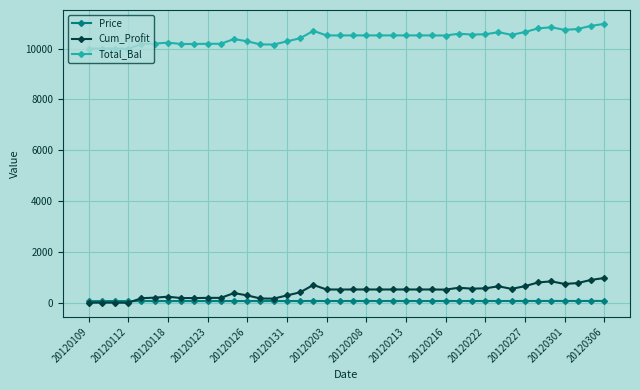

List the series in order of their peak value, highest first.

Total_Bal, Cum_Profit, Price